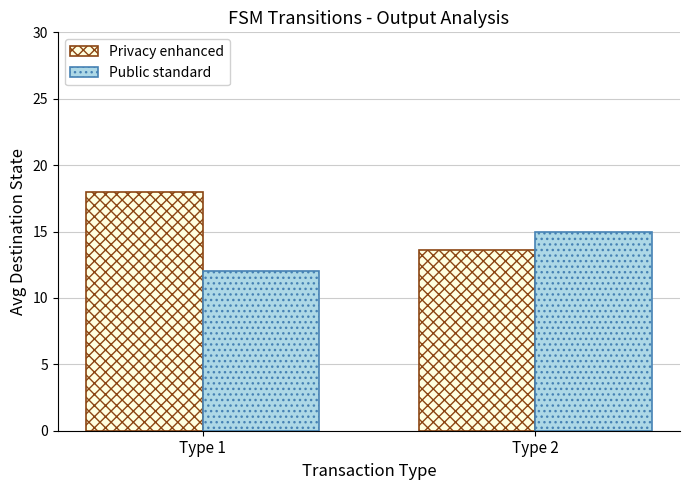

What is the value of the Public standard bar at the 2nd from the left?

15.0